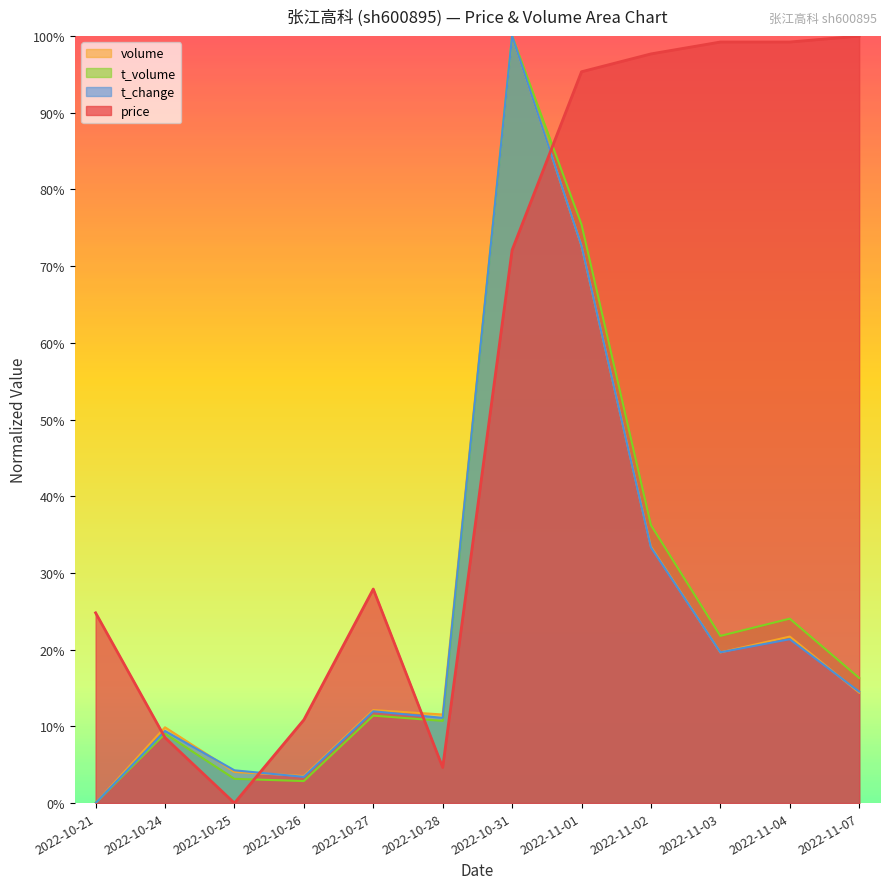

At which category is the sum across all series the highest?

2022-10-31